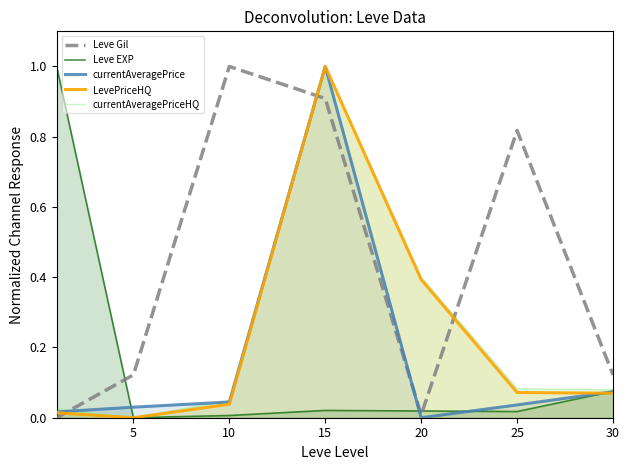

What is the difference between the maximum and minimum values in the currentAveragePrice series?

1.0